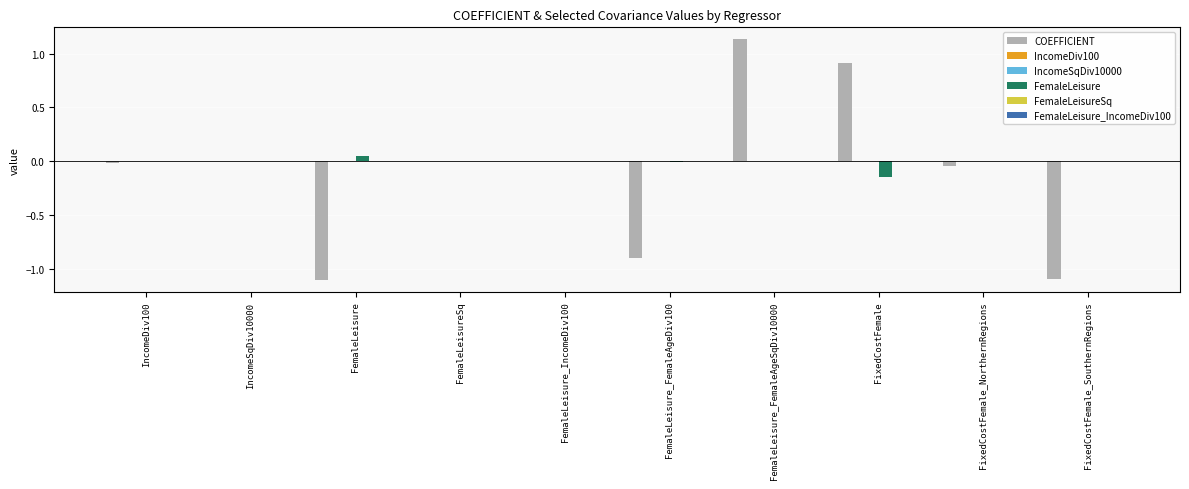

True or false: COEFFICIENT has a value of -0.4 at FemaleLeisure_FemaleAgeDiv100.

False